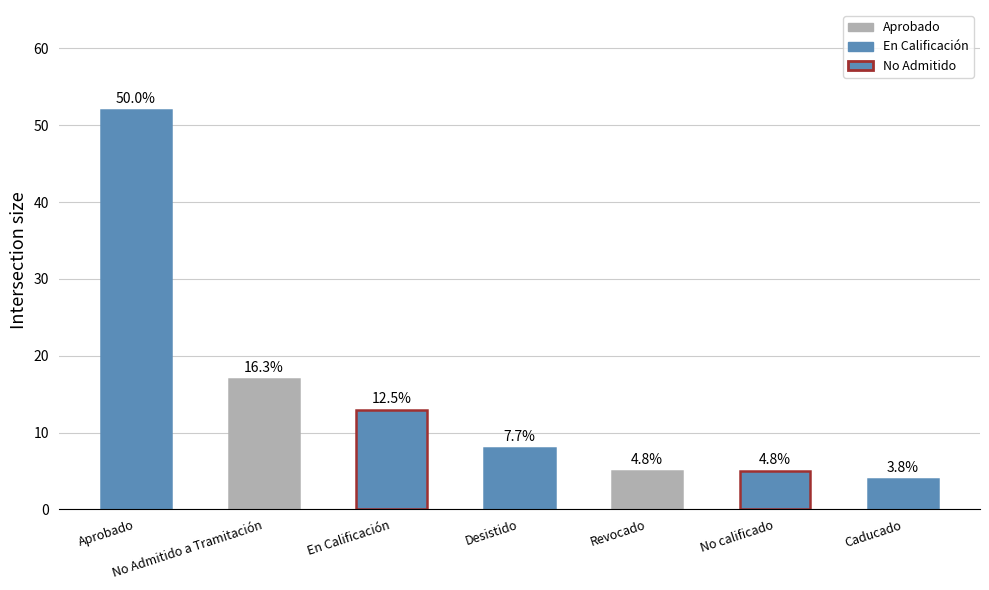

Rank the categories by value from lowest to highest.

Caducado, Revocado, No calificado, Desistido, En Calificación, No Admitido a Tramitación, Aprobado